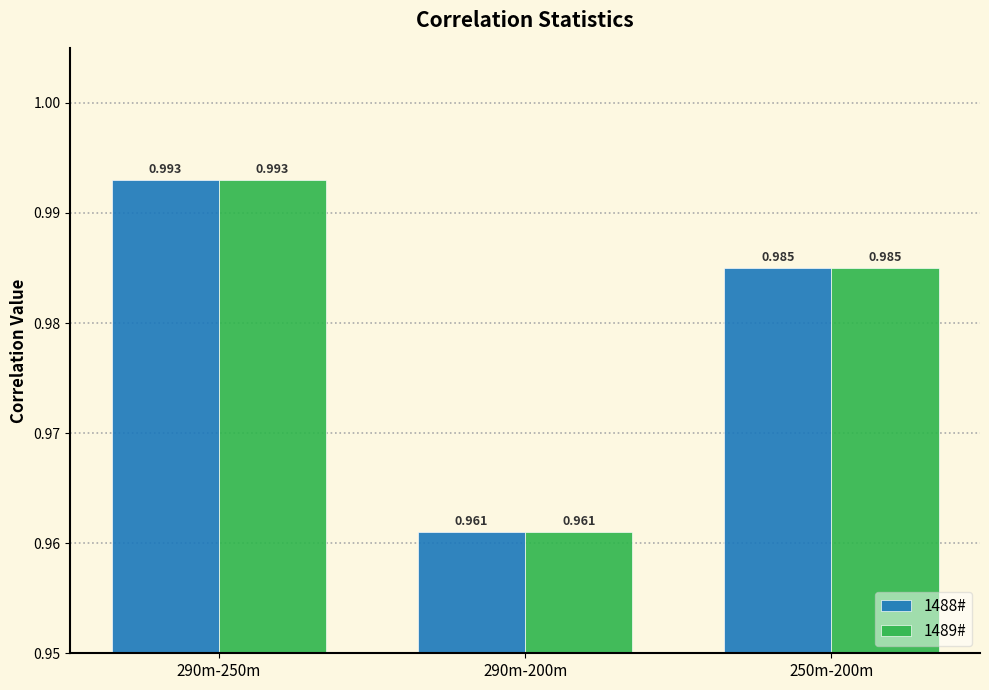

Is the value of 1488# at 250m-200m greater than the value of 1489# at 290m-200m?

Yes